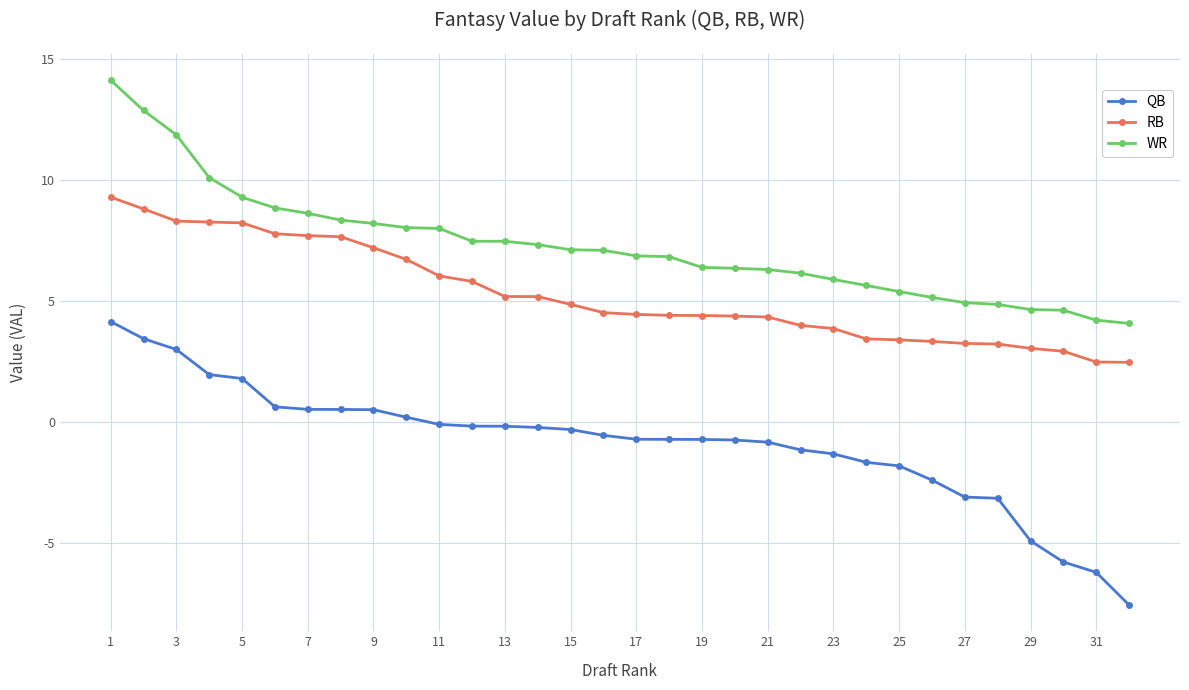

Which series has the widest spread of values?

QB